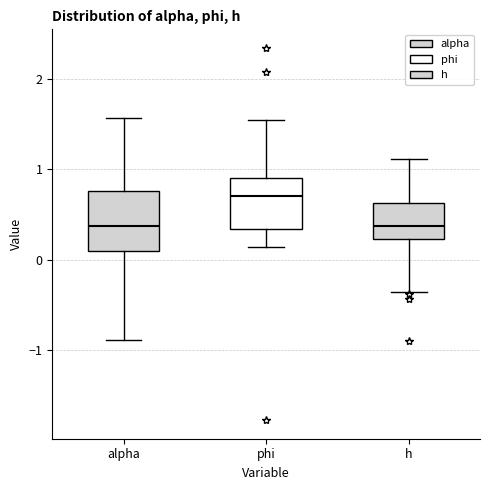

Which box is the tallest, from its lower edge to its upper edge?

alpha